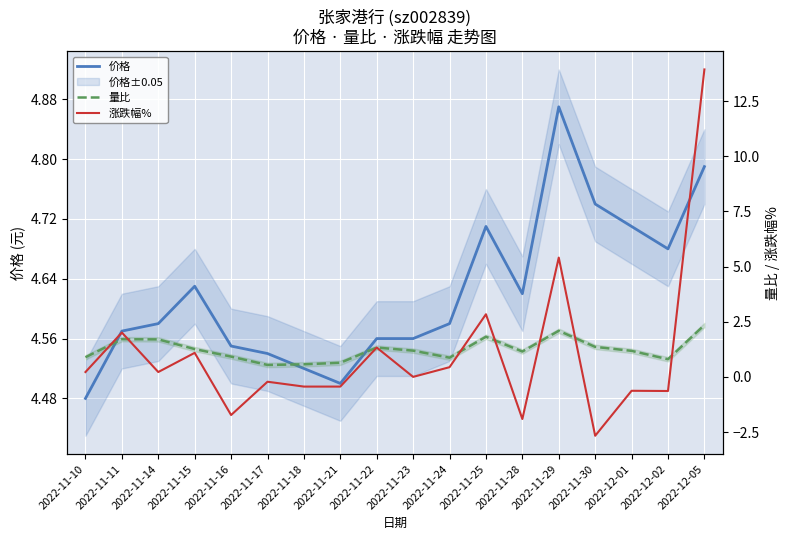

How many data points in 量比 are above 1?

11